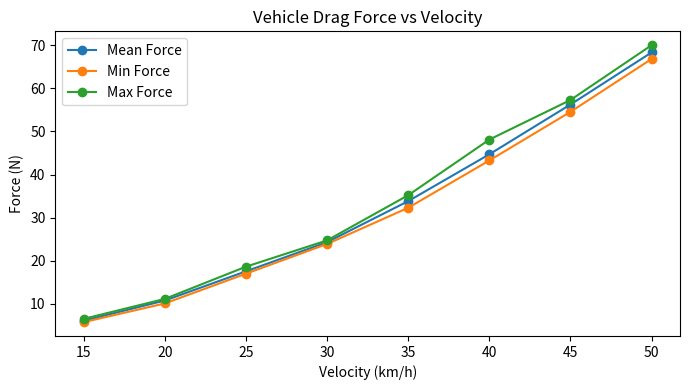

Which category has the highest value across all series?

50